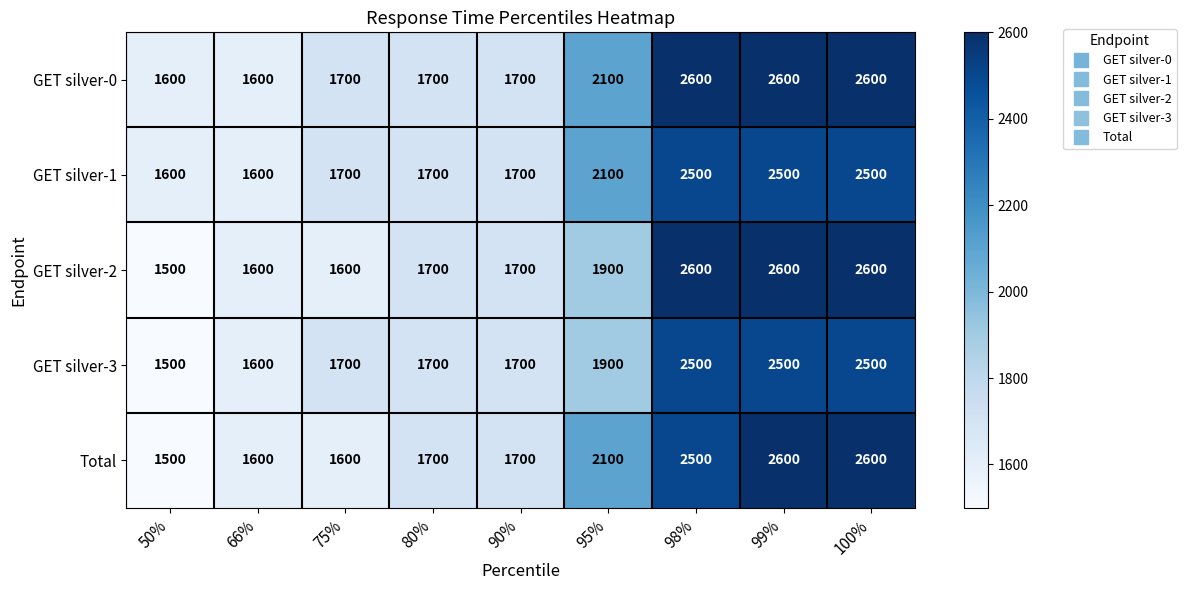

What is the difference between the highest and lowest values at 99%?

100